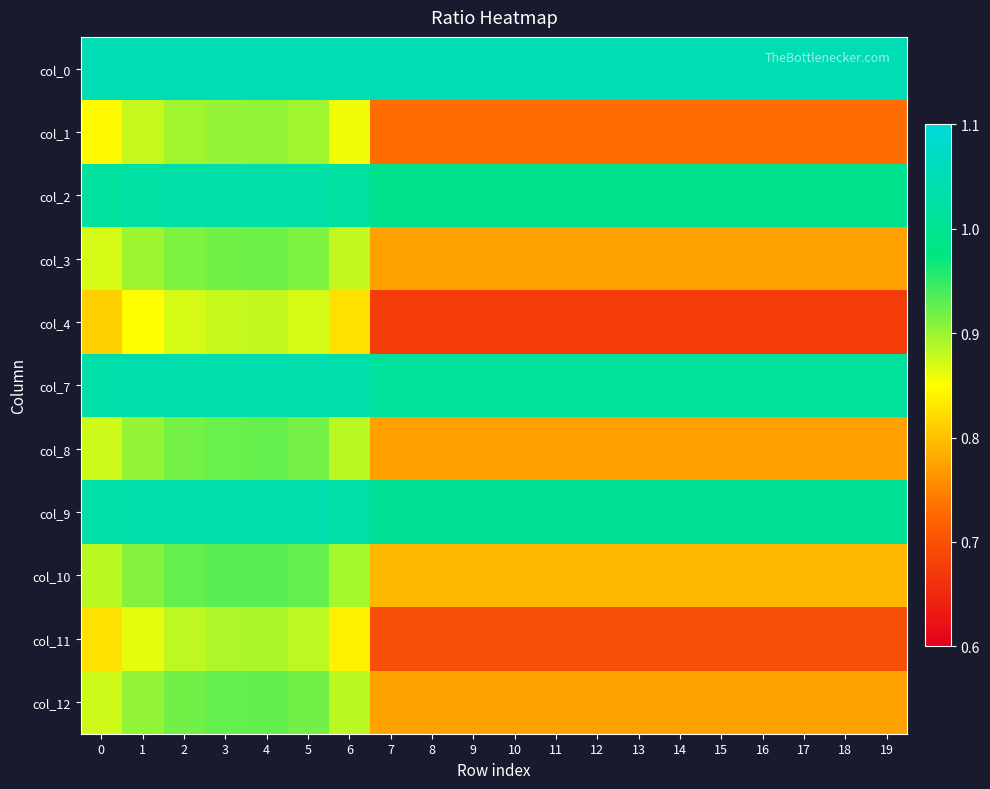

Which series has the largest range (max minus min)?

col_4